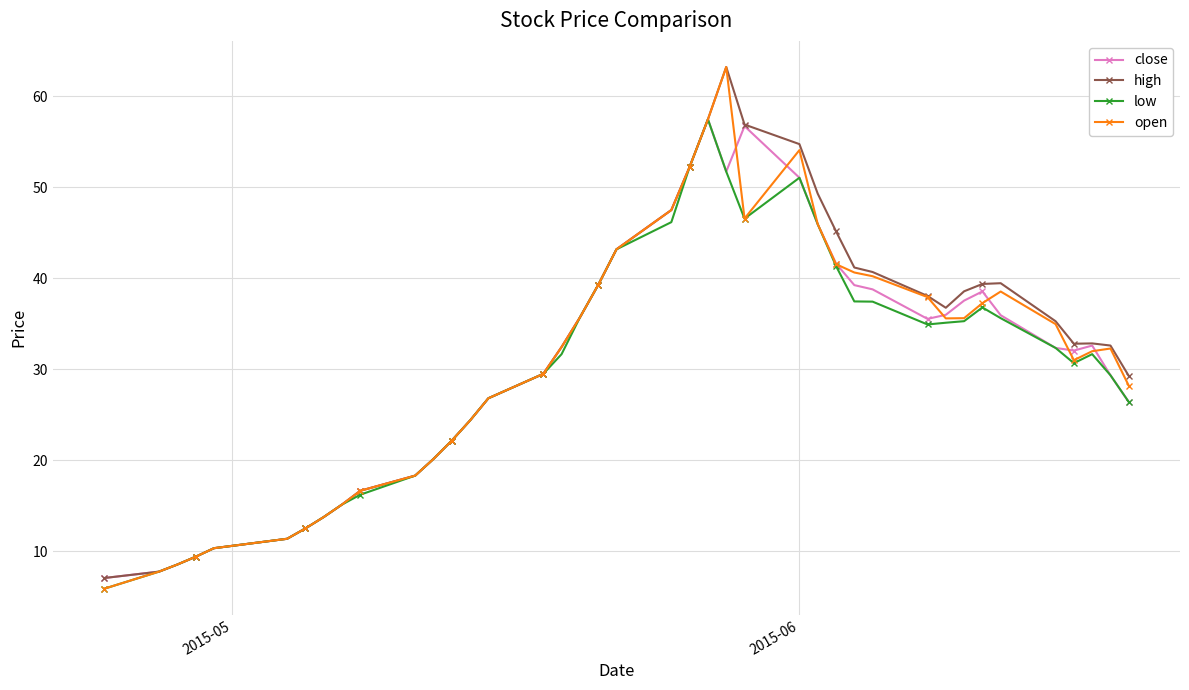

Is this an area chart (filled region under the line)?

No